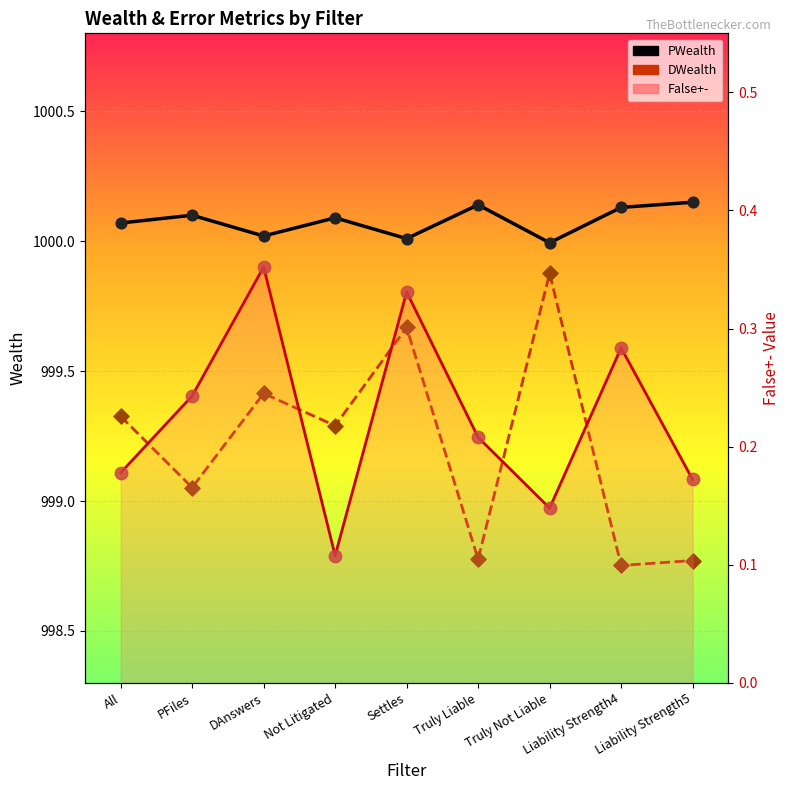

What are all the series names shown in the legend?

PWealth, DWealth, False+-